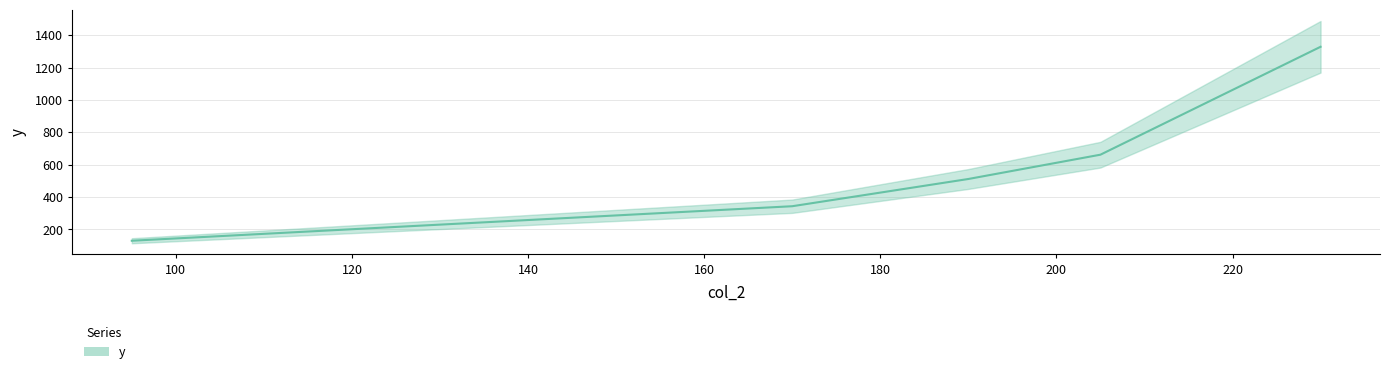

Which has a higher value, 190 or 205?

205